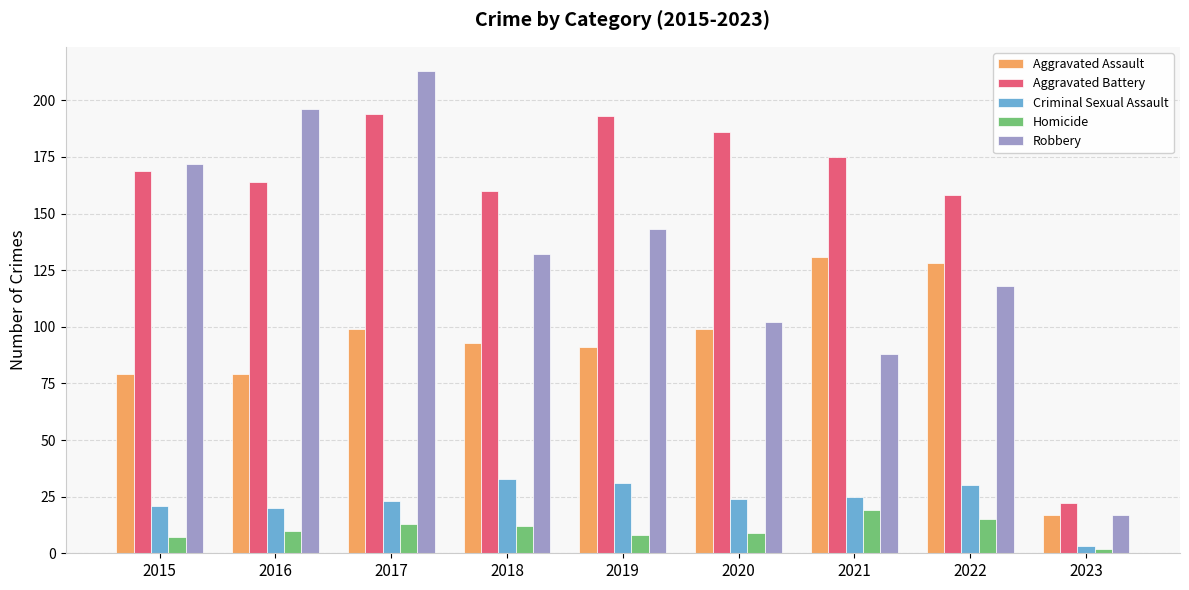

The value of Aggravated Assault at 2017 is 34. True or false?

False